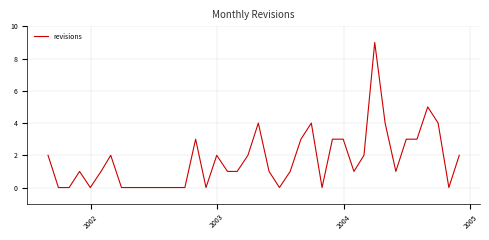

What is the difference between the maximum and minimum values?

9